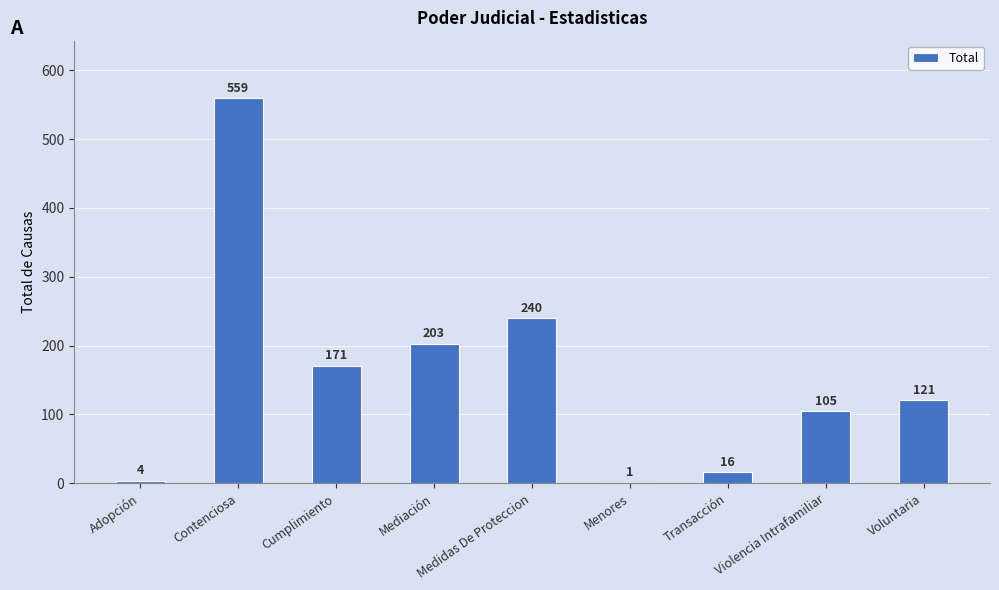

True or false: the data shows 559 at Contenciosa.

True